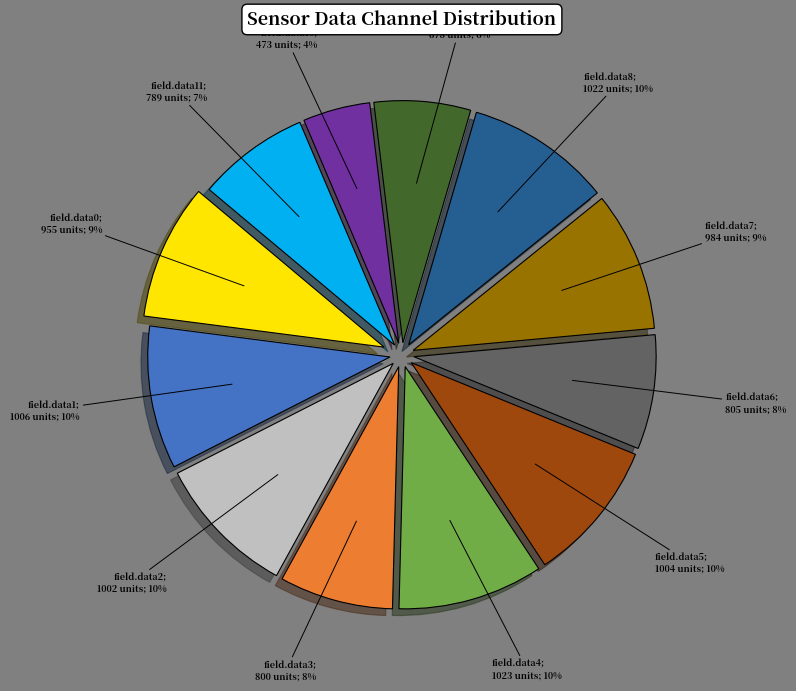

To the nearest percent, what is the average slice percentage?

8%